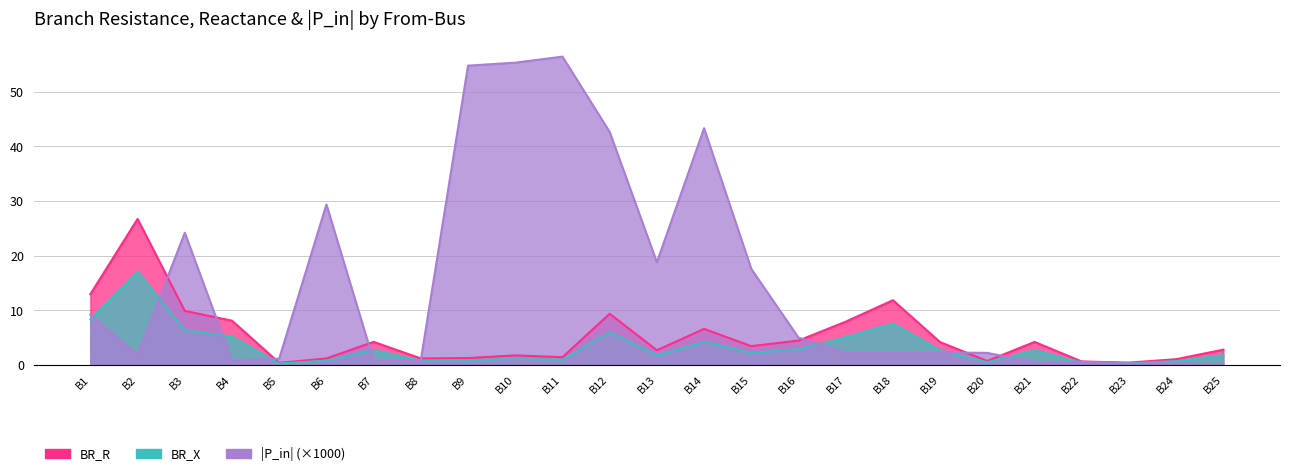

Is it true that BR_X equals 17.1 at B2?

True